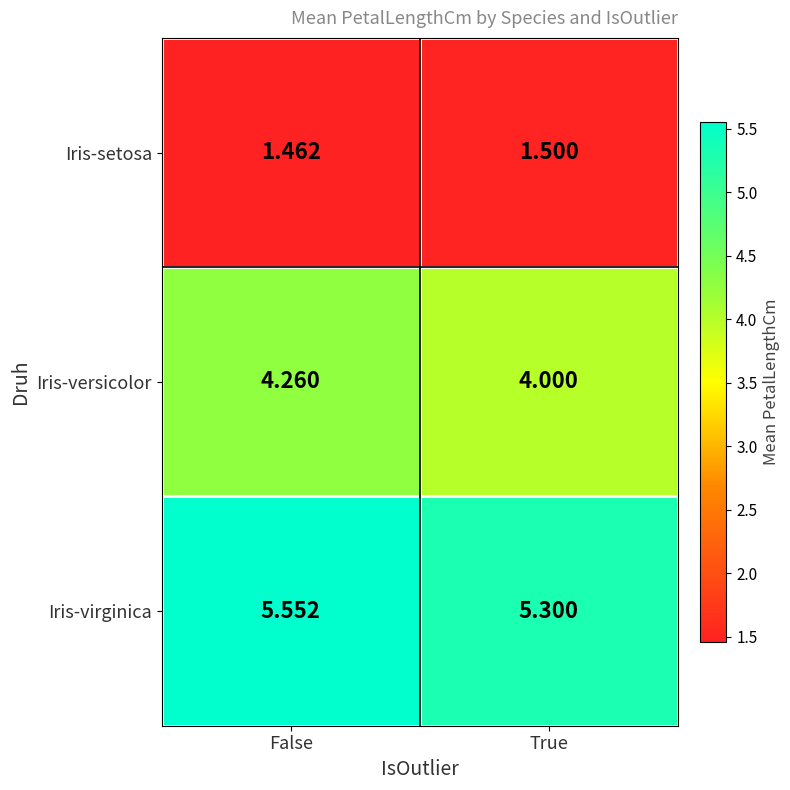

Rank the series by their average value, from highest to lowest.

Iris-virginica, Iris-versicolor, Iris-setosa